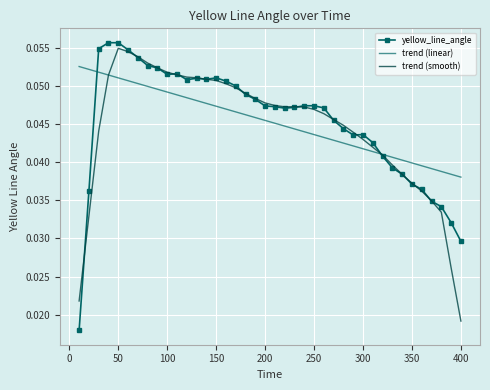

Which series has the largest range (max minus min)?

yellow_line_angle